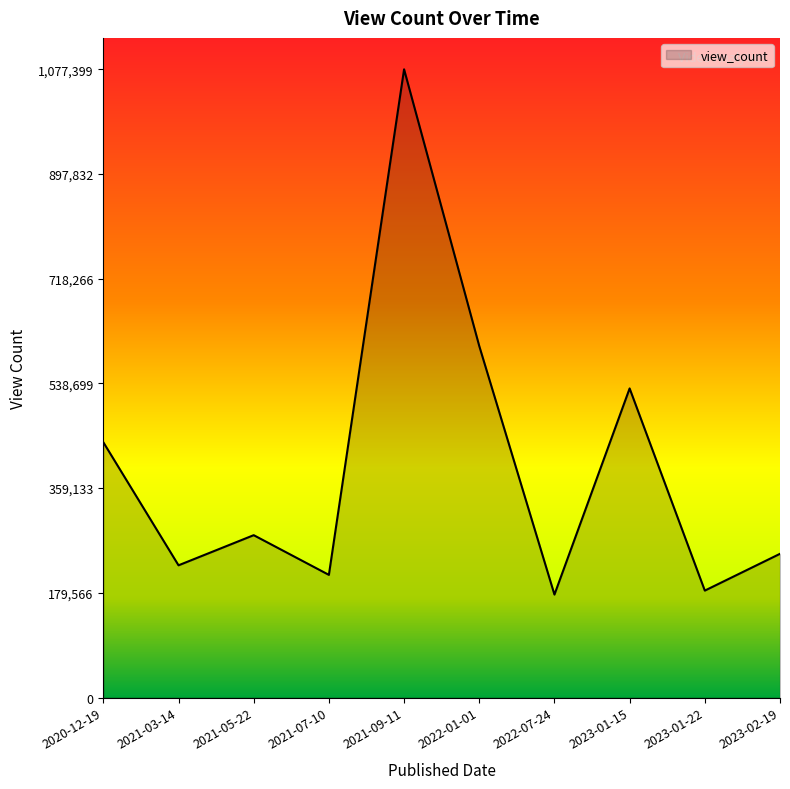

The value at 2021-05-22 is 278444. True or false?

True